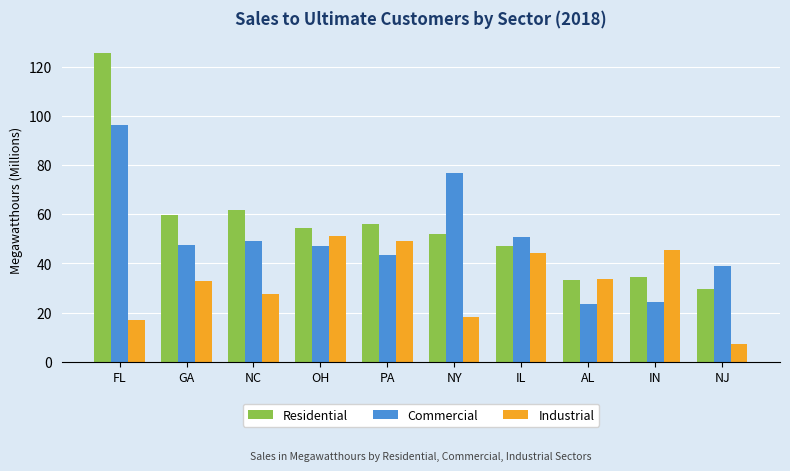

At which category is the sum across all series the highest?

FL